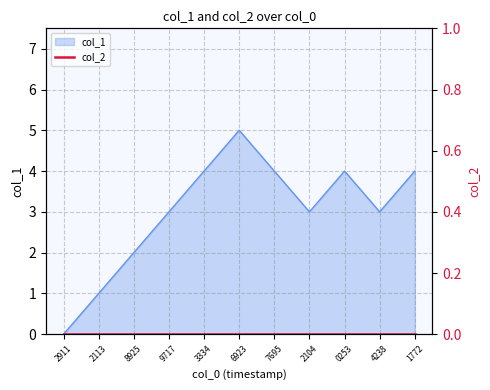

How many values are between 2 and 4?

8